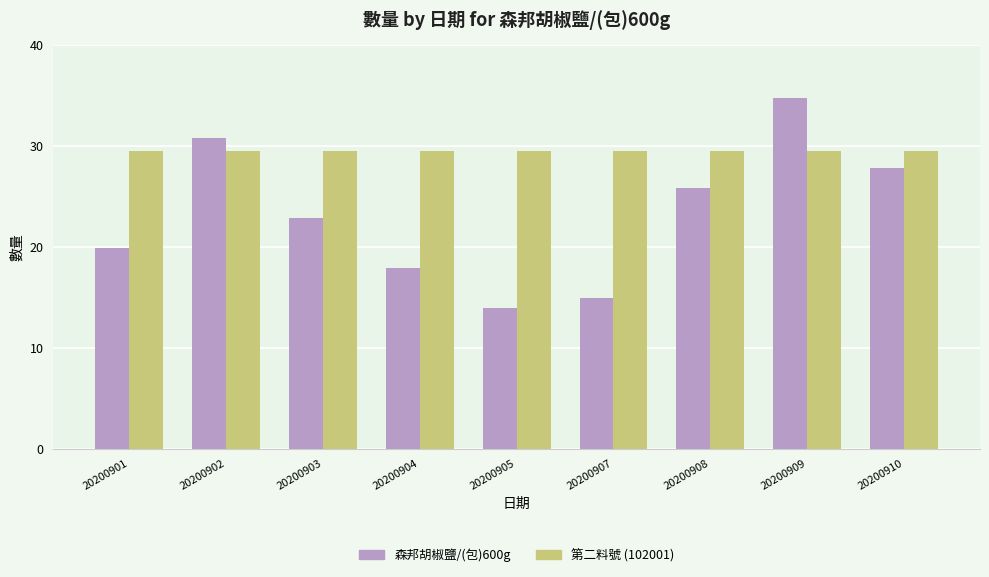

What is the difference between the maximum and minimum values in the 森邦胡椒鹽/(包)600g series?

21.0